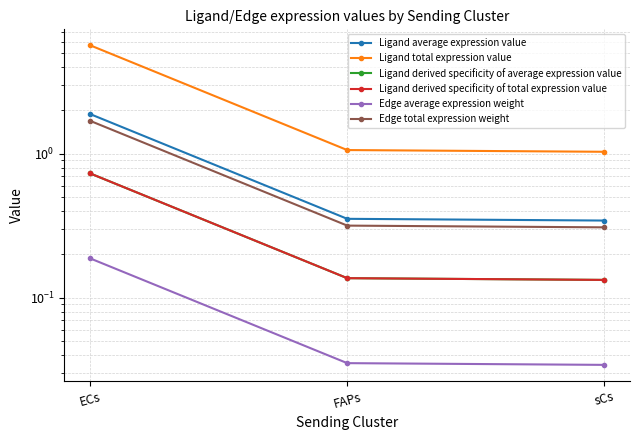

What is the sum of the Ligand total expression value values at FAPs and sCs?

2.1